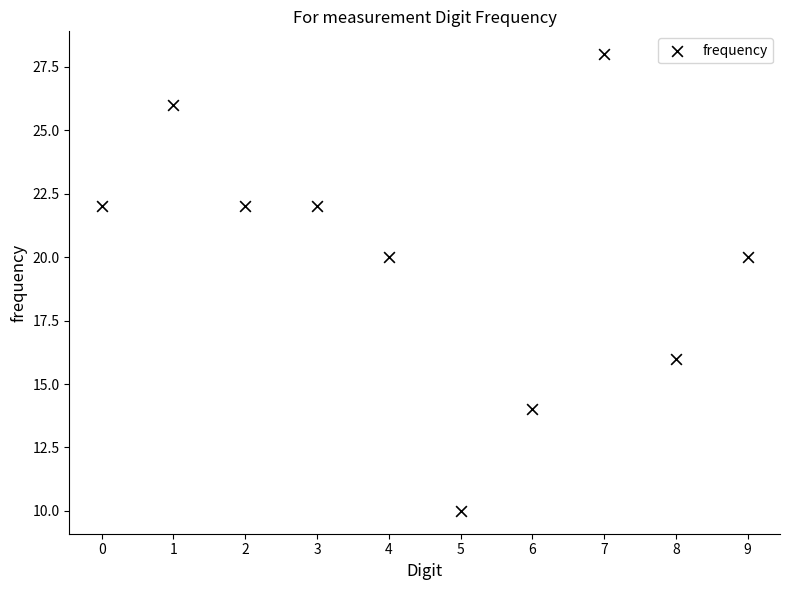

What is the range of Y values (max minus min)?

18